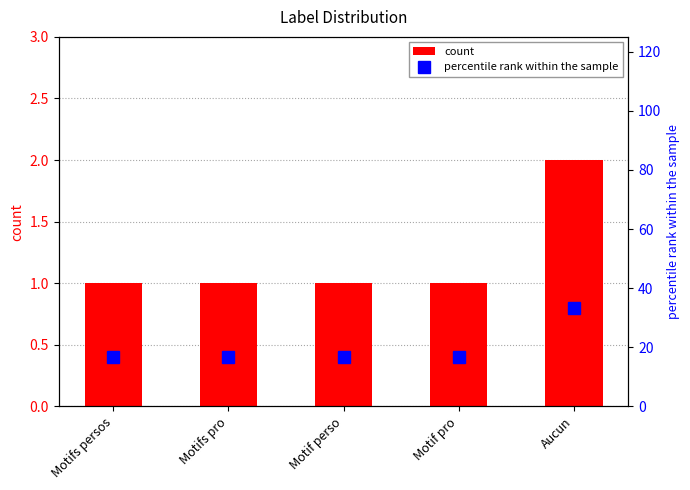

At which label is percentile rank within the sample closest to 24?

Motifs persos